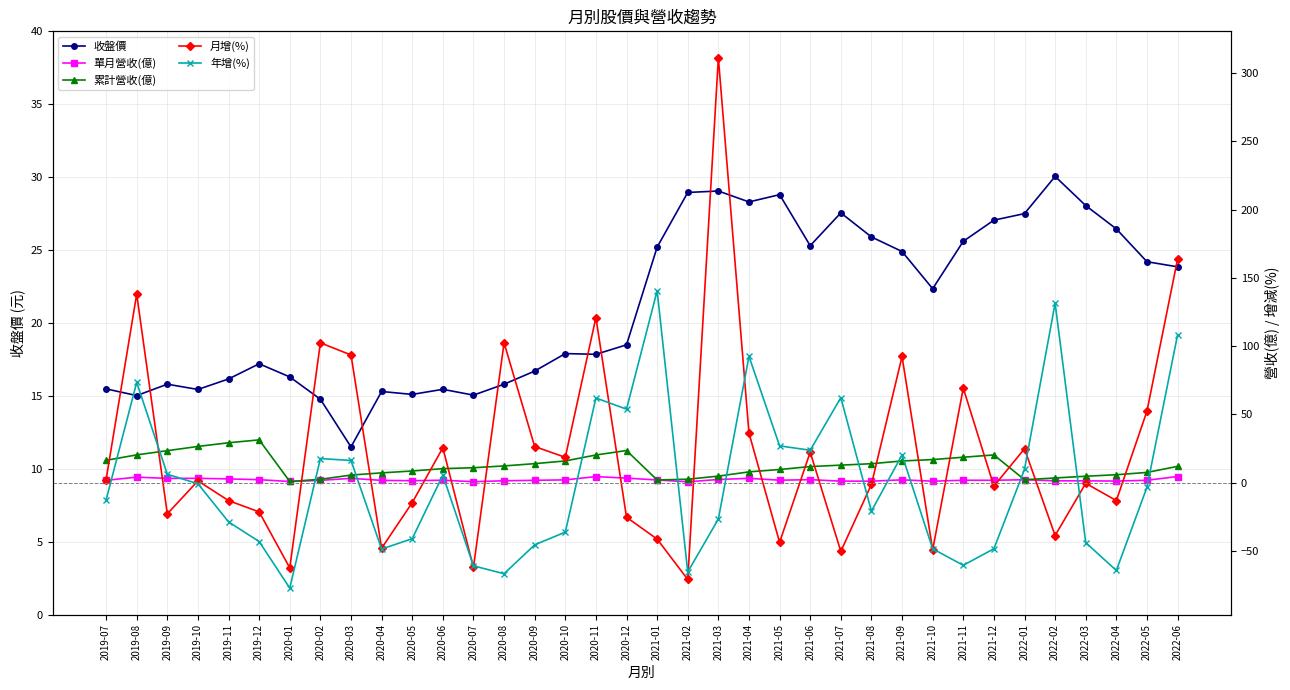

Reading right to left, list all the values displayed in this chart.

收盤價: 2022-06=23.9	2022-05=24.2	2022-04=26.4	2022-03=28.1	2022-02=30.1	2022-01=27.5	2021-12=27.1	2021-11=25.6	2021-10=22.4	2021-09=24.9	2021-08=25.9	2021-07=27.6	2021-06=25.3	2021-05=28.8	2021-04=28.3	2021-03=29.1	2021-02=28.9	2021-01=25.2	2020-12=18.5	2020-11=17.9	2020-10=17.9	2020-09=16.7	2020-08=15.8	2020-07=15.1	2020-06=15.4	2020-05=15.1	2020-04=15.3	2020-03=11.5	2020-02=14.8	2020-01=16.3	2019-12=17.2	2019-11=16.2	2019-10=15.4	2019-09=15.8	2019-08=15.0	2019-07=15.5
單月營收(億): 2022-06=4.5	2022-05=1.7	2022-04=1.1	2022-03=1.3	2022-02=1.3	2022-01=2.1	2021-12=1.7	2021-11=1.7	2021-10=1.0	2021-09=2.0	2021-08=1.0	2021-07=1.1	2021-06=2.1	2021-05=1.8	2021-04=3.1	2021-03=2.3	2021-02=0.6	2021-01=1.9	2020-12=3.3	2020-11=4.4	2020-10=2.0	2020-09=1.7	2020-08=1.3	2020-07=0.7	2020-06=1.7	2020-05=1.4	2020-04=1.6	2020-03=3.1	2020-02=1.6	2020-01=0.8	2019-12=2.1	2019-11=2.7	2019-10=3.1	2019-09=3.1	2019-08=4.0	2019-07=1.7
累計營收(億): 2022-06=11.9	2022-05=7.4	2022-04=5.8	2022-03=4.7	2022-02=3.4	2022-01=2.1	2021-12=20.3	2021-11=18.6	2021-10=16.9	2021-09=15.8	2021-08=13.8	2021-07=12.8	2021-06=11.7	2021-05=9.6	2021-04=7.8	2021-03=4.7	2021-02=2.5	2021-01=1.9	2020-12=23.5	2020-11=20.2	2020-10=15.8	2020-09=13.9	2020-08=12.2	2020-07=10.9	2020-06=10.2	2020-05=8.5	2020-04=7.1	2020-03=5.5	2020-02=2.4	2020-01=0.8	2019-12=31.3	2019-11=29.2	2019-10=26.5	2019-09=23.4	2019-08=20.3	2019-07=16.3
月增(%): 2022-06=163.7	2022-05=52.3	2022-04=-13.2	2022-03=-0.5	2022-02=-38.8	2022-01=24.8	2021-12=-2.6	2021-11=69.2	2021-10=-49.3	2021-09=92.4	2021-08=-1.3	2021-07=-50.4	2021-06=22.3	2021-05=-43.8	2021-04=36.3	2021-03=311.2	2021-02=-71.0	2021-01=-41.4	2020-12=-25.4	2020-11=120.9	2020-10=18.5	2020-09=26.4	2020-08=102.4	2020-07=-62.2	2020-06=25.5	2020-05=-14.7	2020-04=-48.1	2020-03=93.5	2020-02=102.4	2020-01=-62.5	2019-12=-21.5	2019-11=-13.2	2019-10=1.3	2019-09=-22.9	2019-08=138.1	2019-07=2.2
年增(%): 2022-06=108.2	2022-05=-3.4	2022-04=-64.4	2022-03=-44.0	2022-02=131.4	2022-01=9.7	2021-12=-48.5	2021-11=-60.6	2021-10=-48.5	2021-09=20.3	2021-08=-20.9	2021-07=62.2	2021-06=23.7	2021-05=26.9	2021-04=92.5	2021-03=-26.7	2021-02=-65.5	2021-01=140.5	2020-12=53.8	2020-11=62.0	2020-10=-36.3	2020-09=-45.6	2020-08=-66.8	2020-07=-61.0	2020-06=5.4	2020-05=-41.1	2020-04=-48.7	2020-03=16.2	2020-02=17.6	2020-01=-77.3	2019-12=-43.2	2019-11=-28.8	2019-10=-0.8	2019-09=6.1	2019-08=73.4	2019-07=-12.8